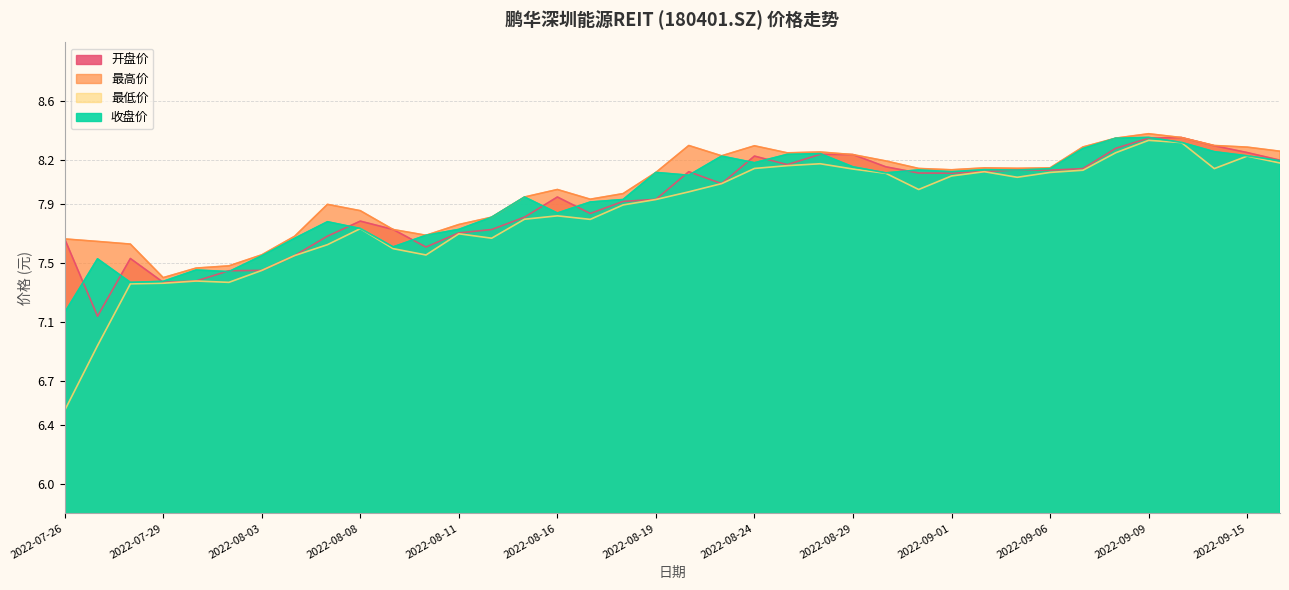

How many lines are shown in the chart?

4